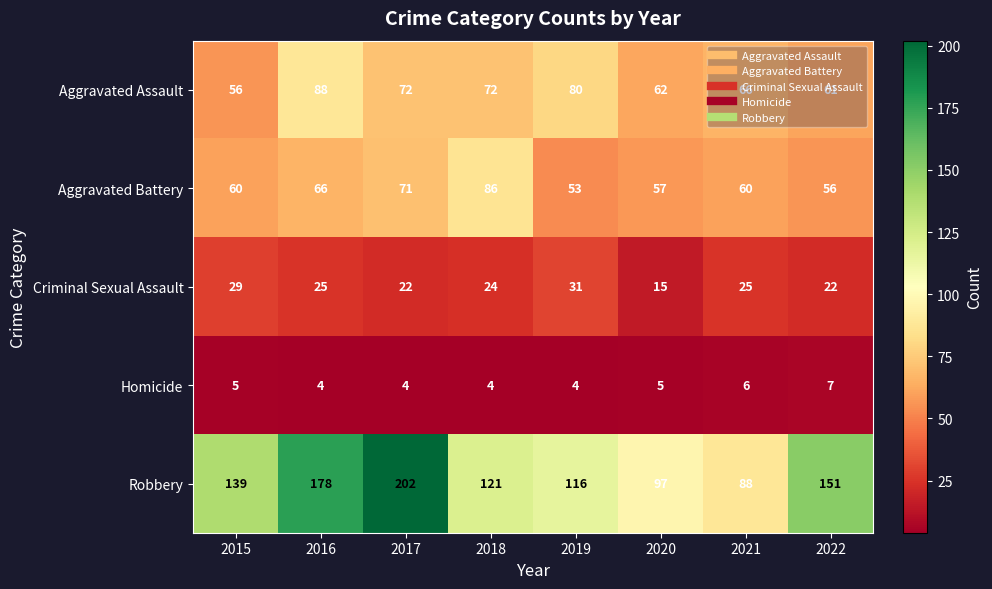

What is the difference between the maximum and minimum values in the Robbery series?

114